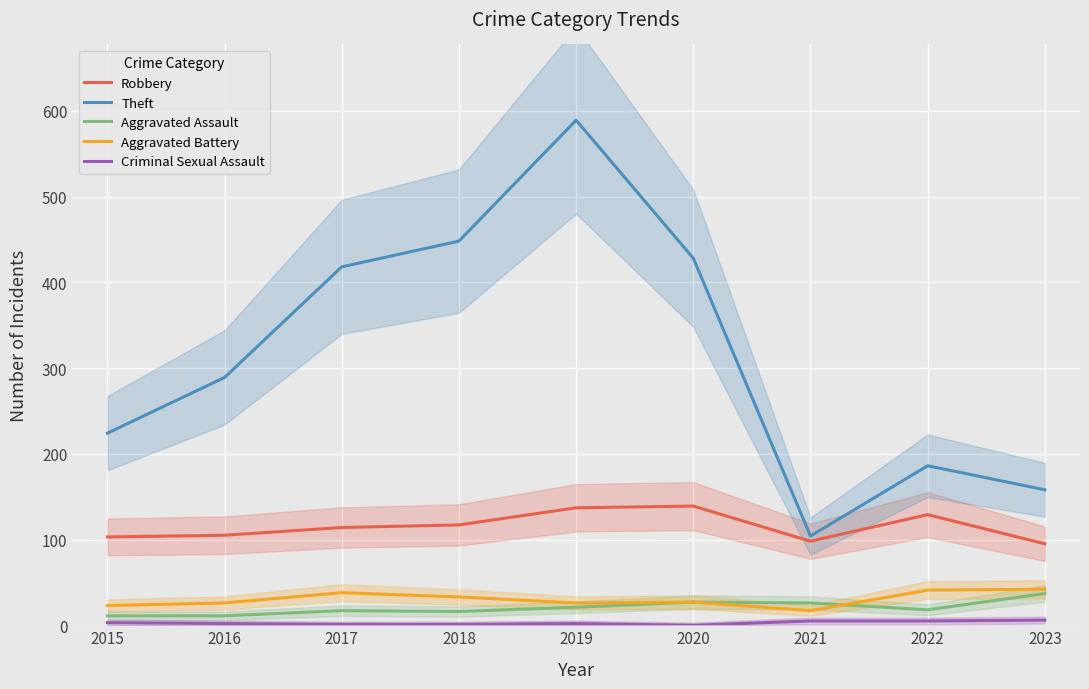

True or false: Robbery and Theft intersect in this chart.

False